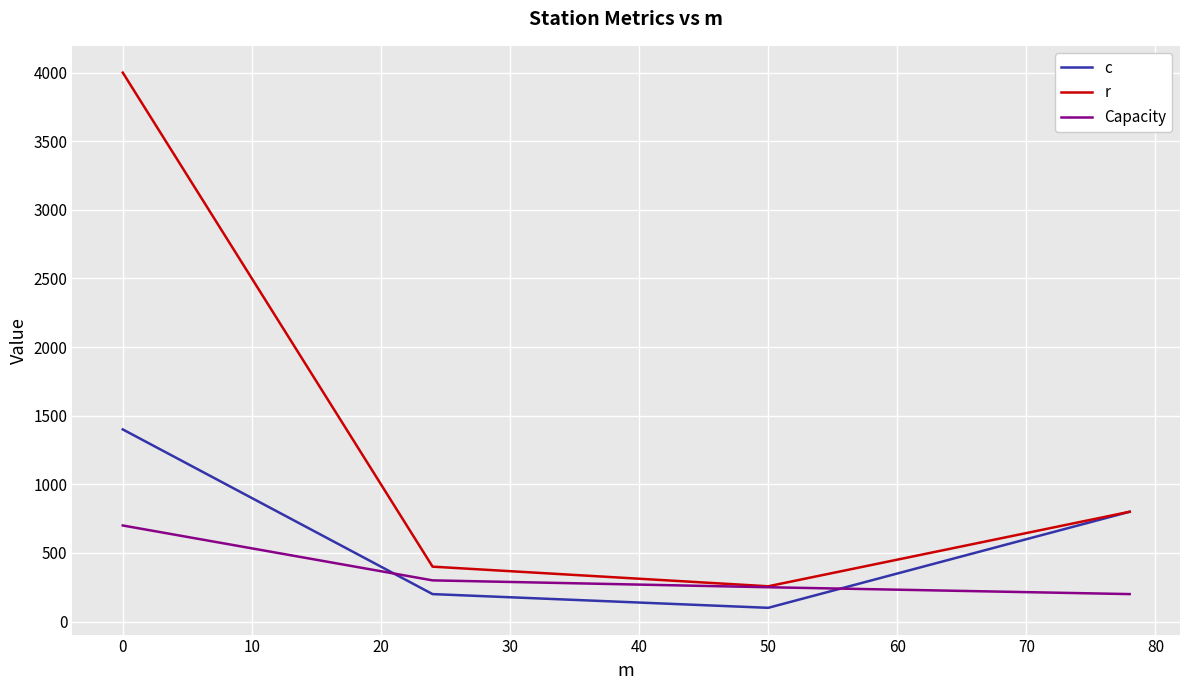

What is the lowest value of the Capacity series?

200